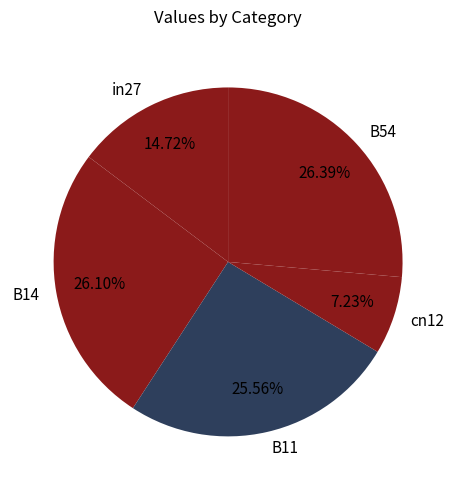

To the nearest percent, what is the difference between the largest and smallest slice percentages?

19%